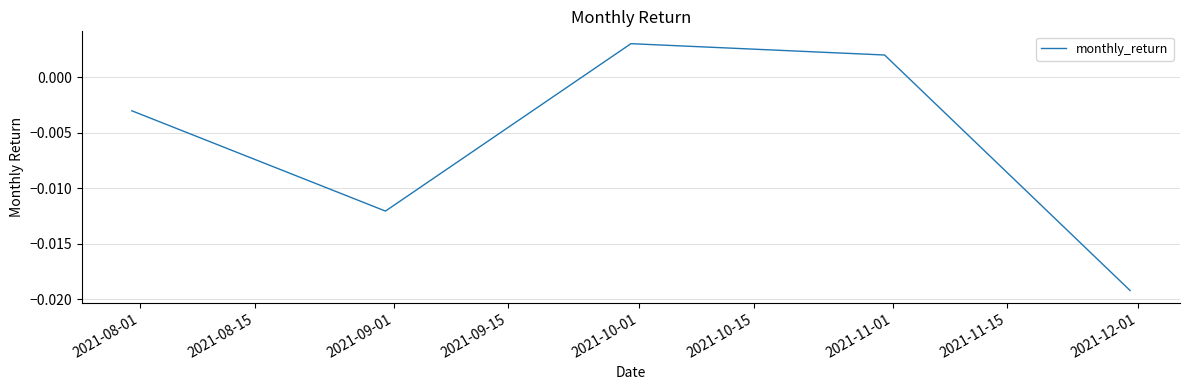

True or false: the data has more than 2 interior local peaks.

False